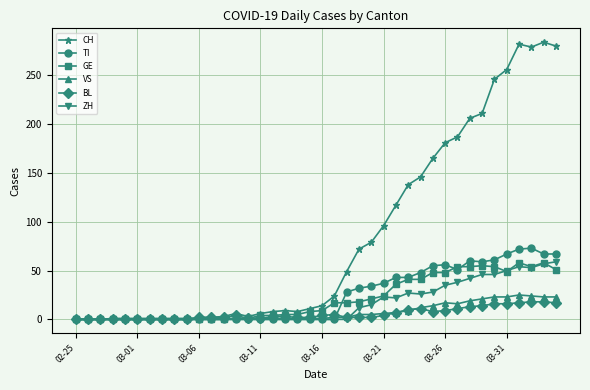

What is the maximum value shown in the chart?

284